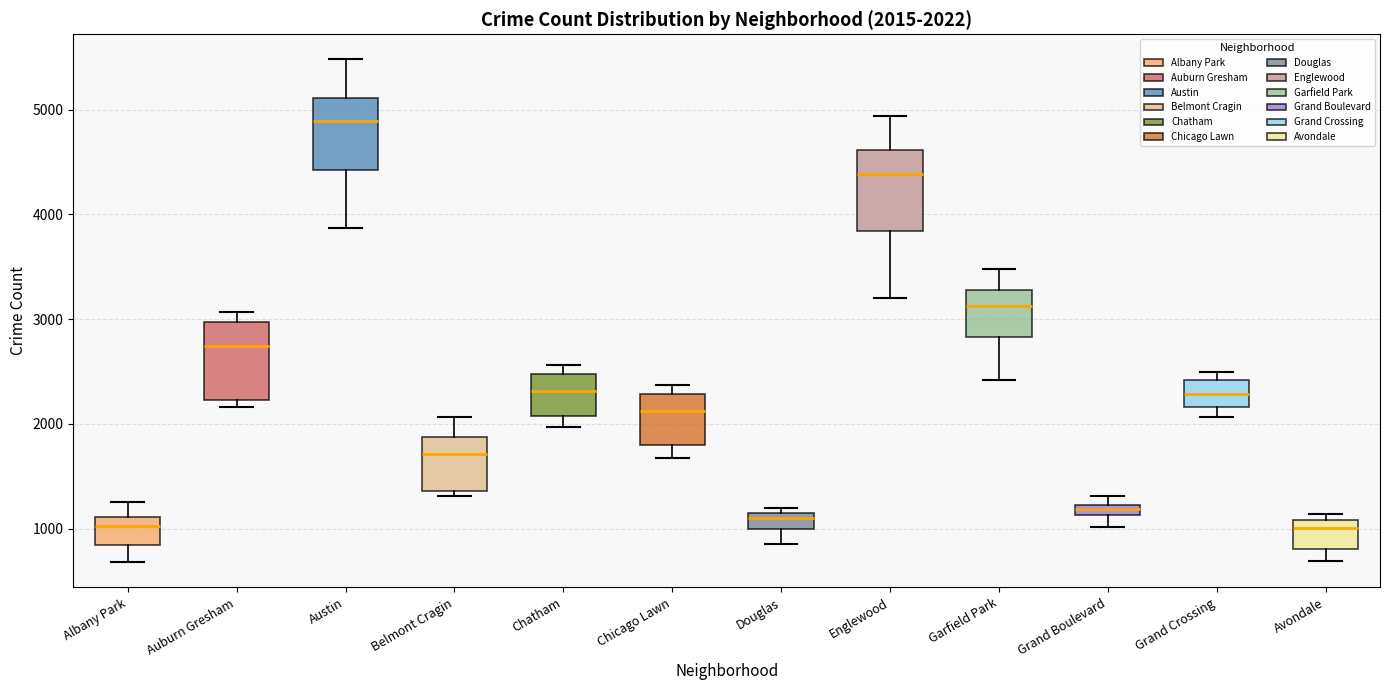

Which box's median line is the highest?

Austin